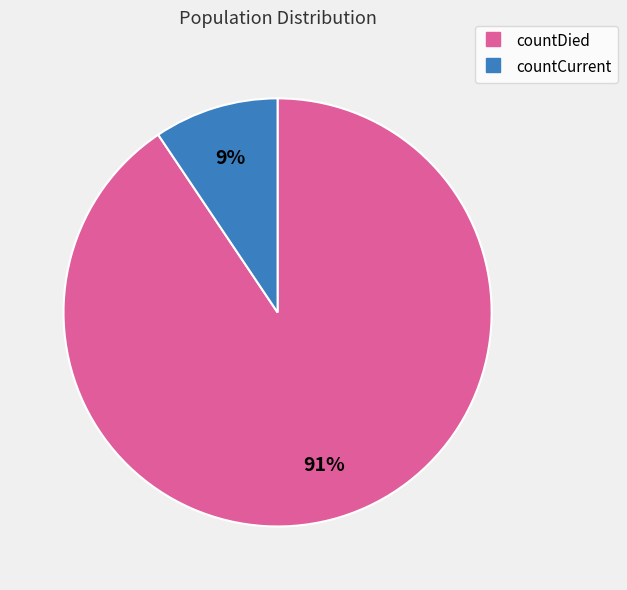

Which category has the biggest portion of the pie?

countDied